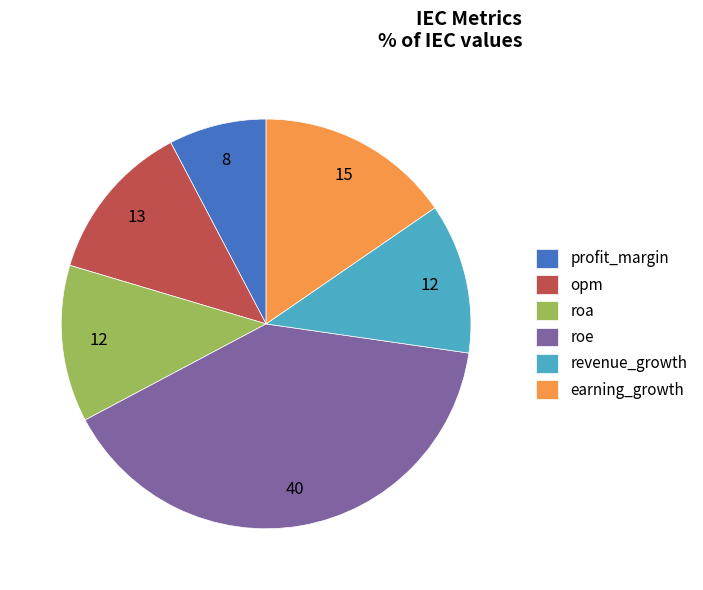

What is the smallest slice in the pie chart?

profit_margin